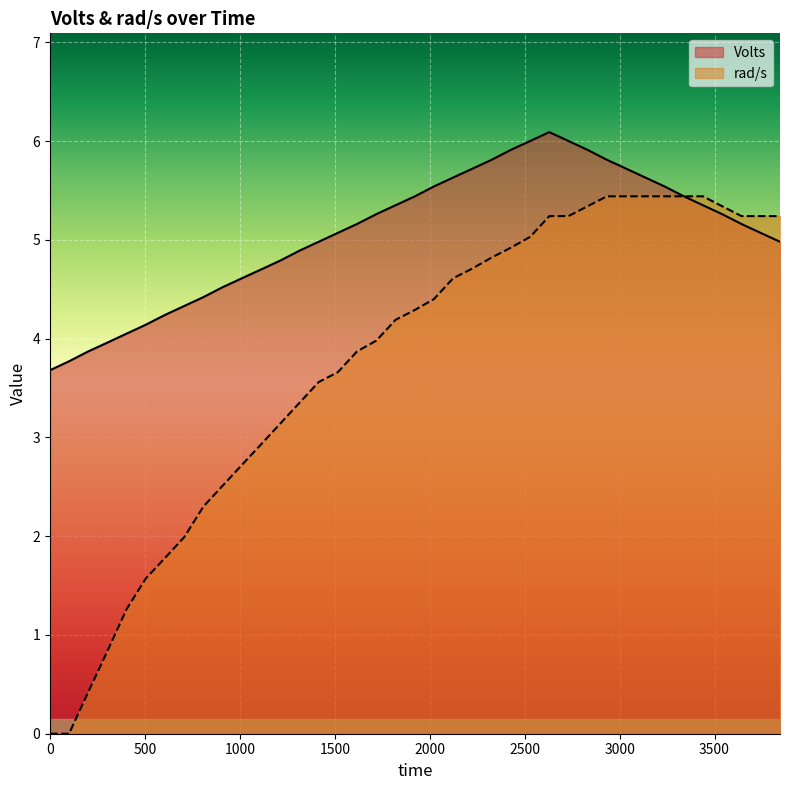

Which series has the widest spread of values?

rad/s